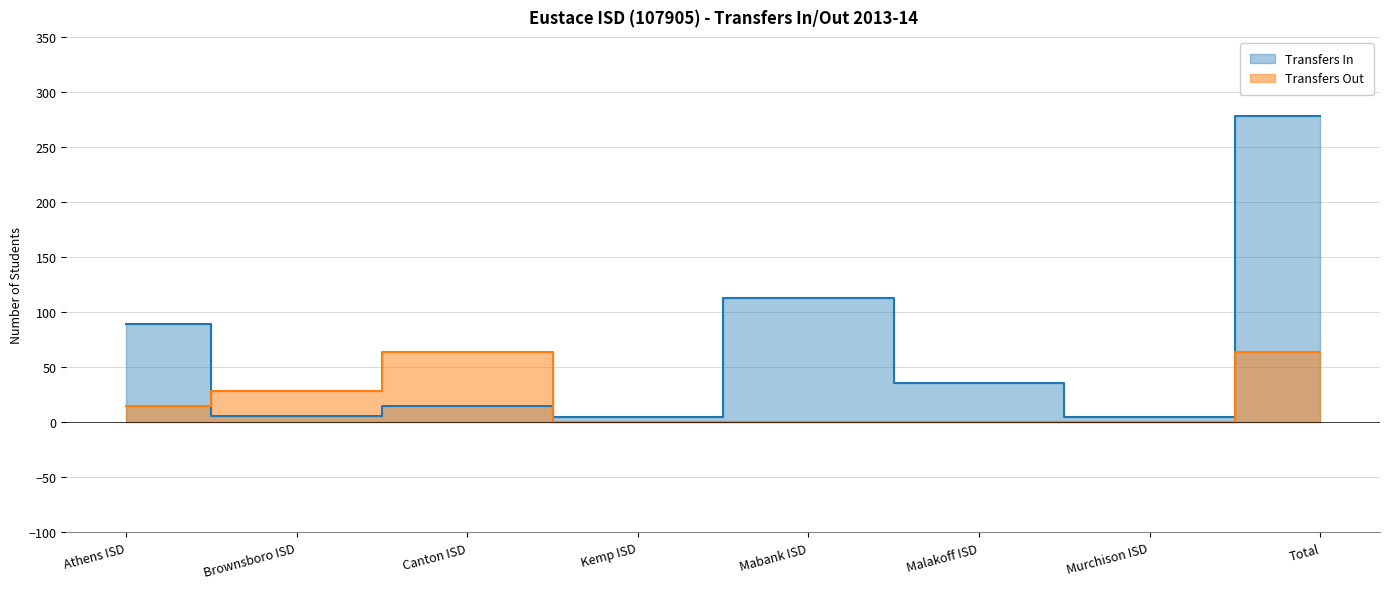

Reading right to left, list all the values displayed in this chart.

Transfers In: Total=278	Murchison ISD=5	Malakoff ISD=36	Mabank ISD=113	Kemp ISD=5	Canton ISD=15	Brownsboro ISD=6	Athens ISD=89
Transfers Out: Total=64	Murchison ISD=0	Malakoff ISD=0	Mabank ISD=0	Kemp ISD=0	Canton ISD=64	Brownsboro ISD=28	Athens ISD=15